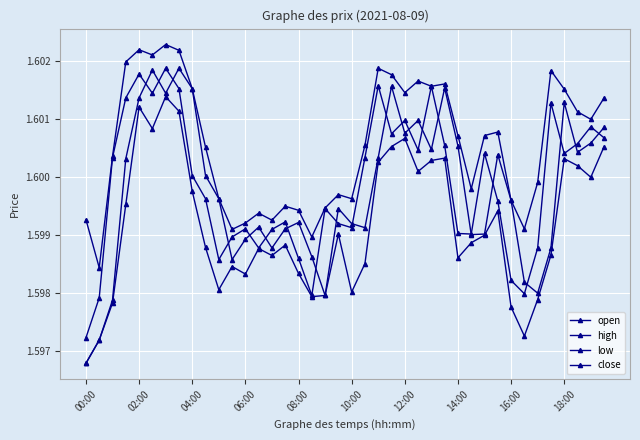

Is this an area chart (filled region under the line)?

No